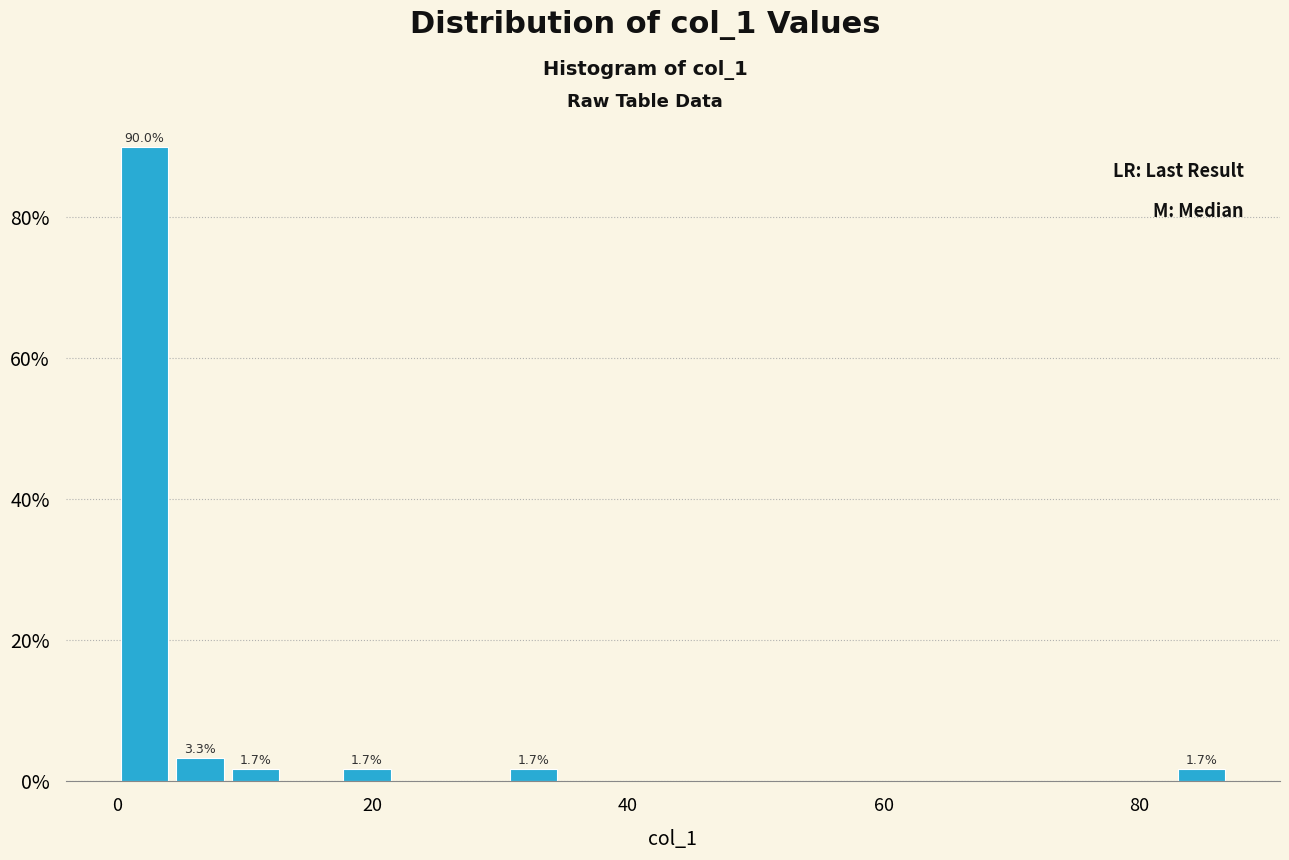

Around what value on the x-axis is the tallest bar? Give the approximate position of its centre, as read against the axis.

2